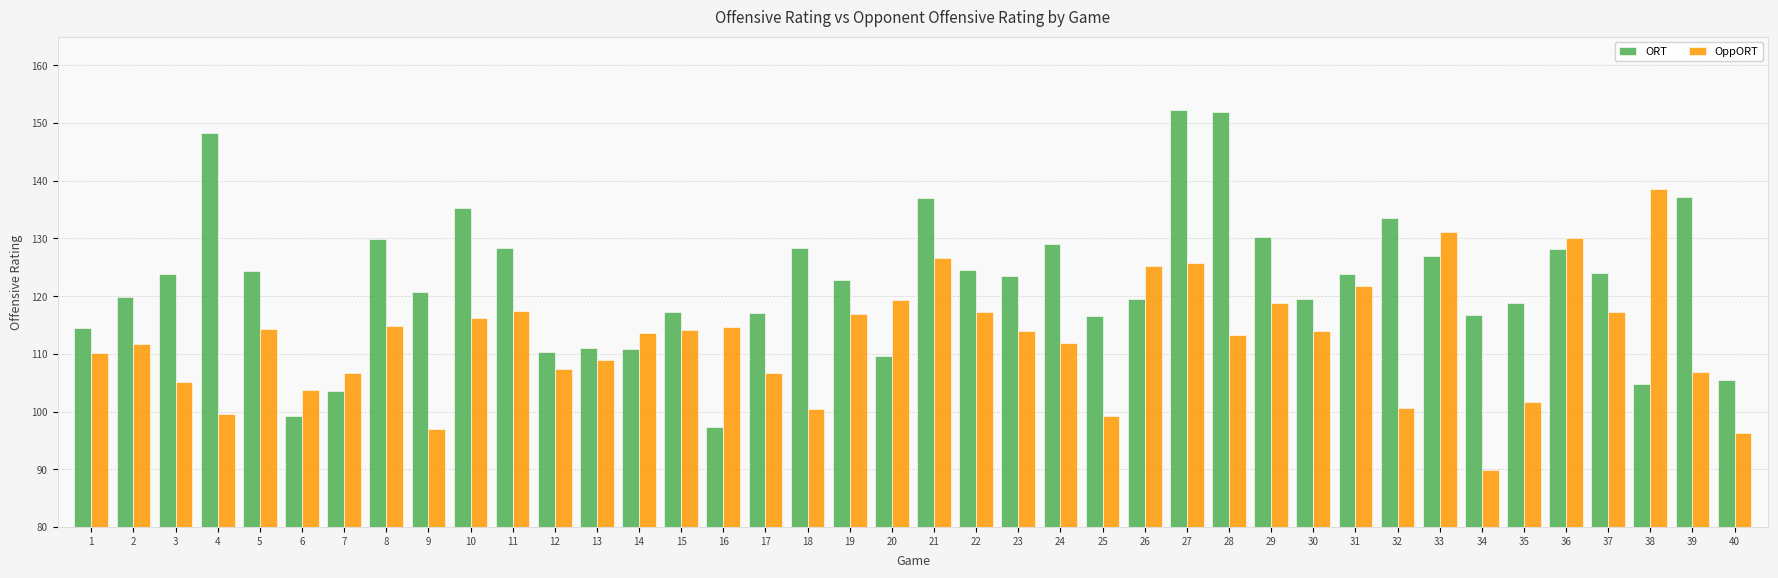

What is the lowest value of the OppORT series?

89.9